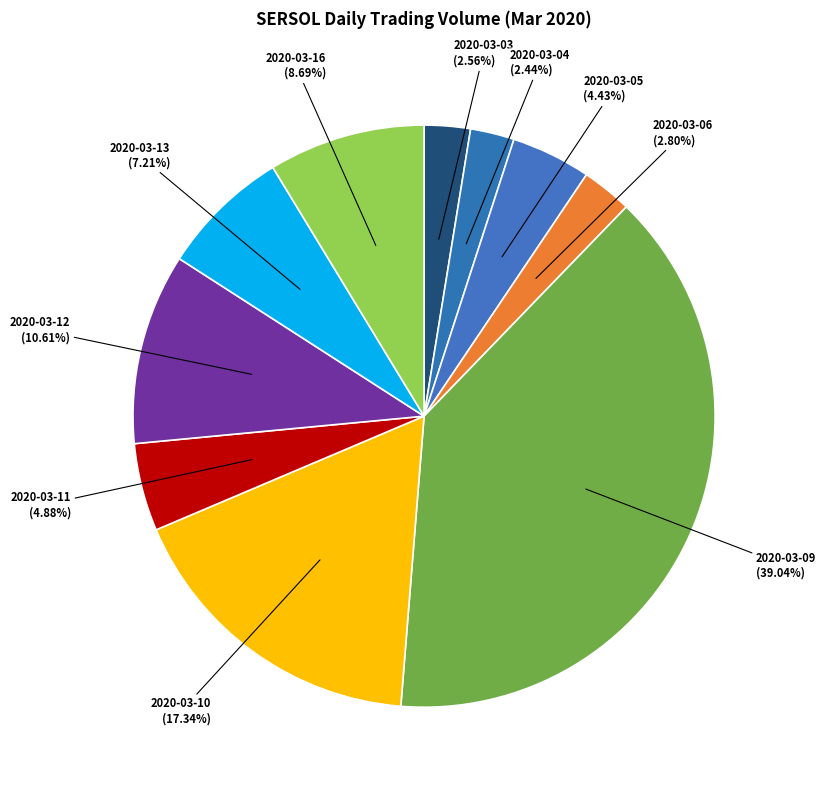

What percentage is NOT represented by 2020-03-11?

95.1%